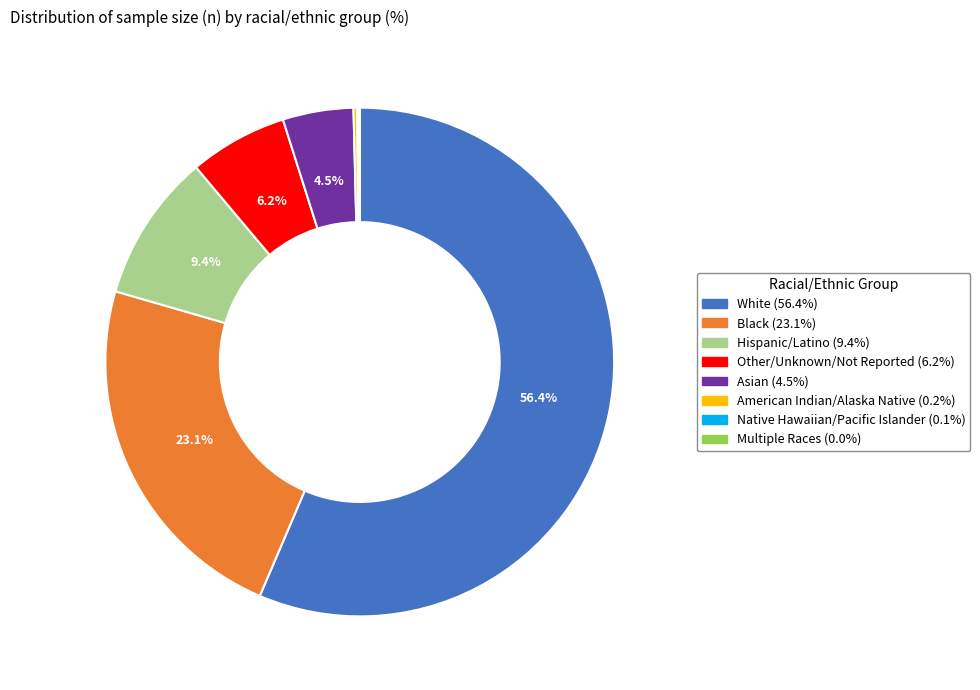

Combined, what portion of the pie is Other/Unknown/Not Reported and White?

62.7%